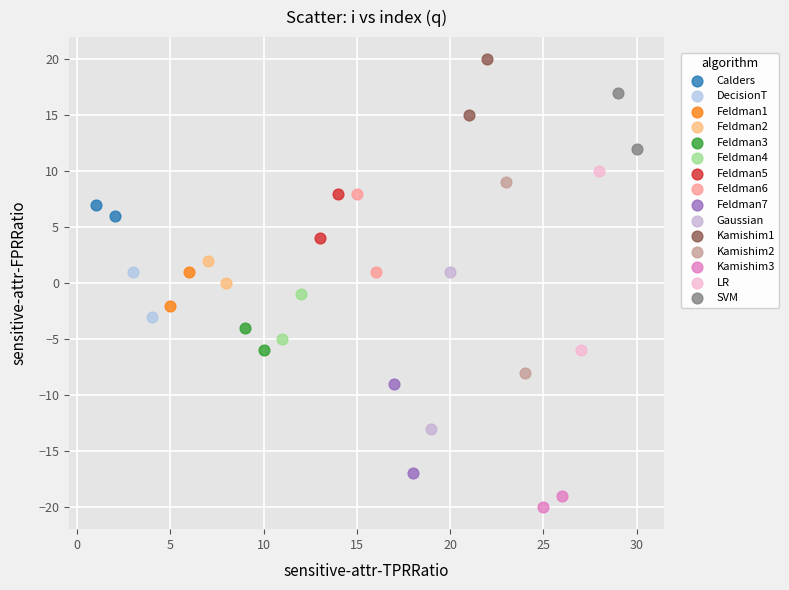

What are all the series names shown in the legend?

Calders, DecisionT, Feldman1, Feldman2, Feldman3, Feldman4, Feldman5, Feldman6, Feldman7, Gaussian, Kamishim1, Kamishim2, Kamishim3, LR, SVM